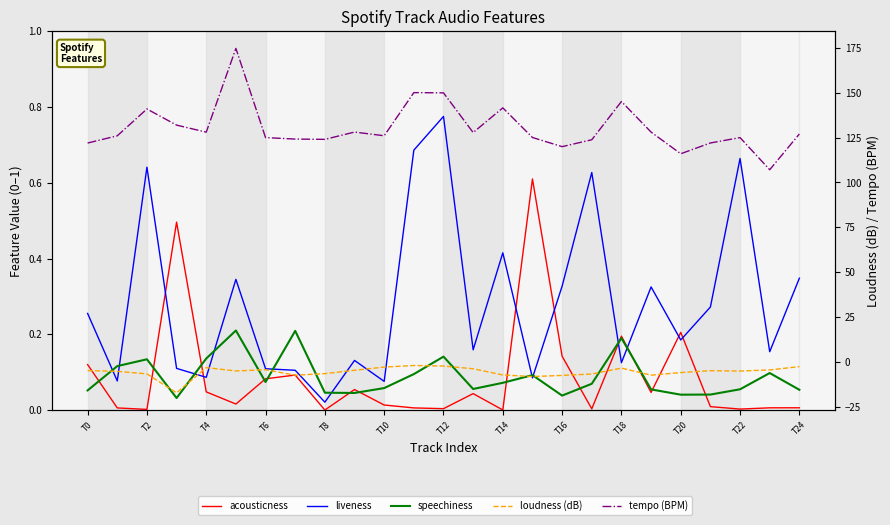

Does the chart have visible grid lines?

No